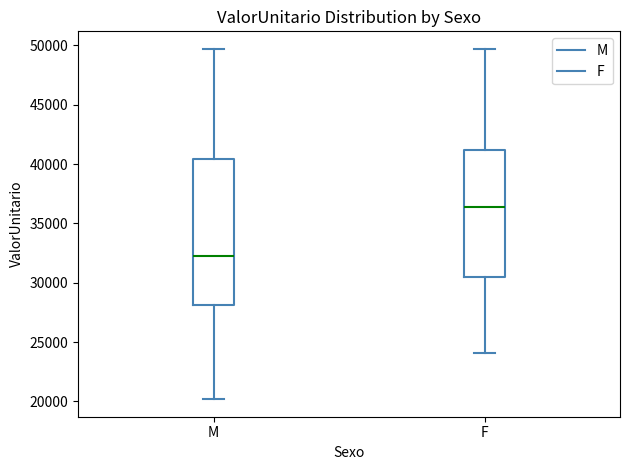

Reading left to right, transcribe this box plot: for each box, give where its median line is, the range the box spans, and where its two whiskers end, as read against the y-axis. The values are not printed on the chart, so give them approximately, as read against the axis.

M: median 32500, box 28000 to 40500, whiskers 20000 to 49500
F: median 36500, box 30500 to 41000, whiskers 24000 to 49500